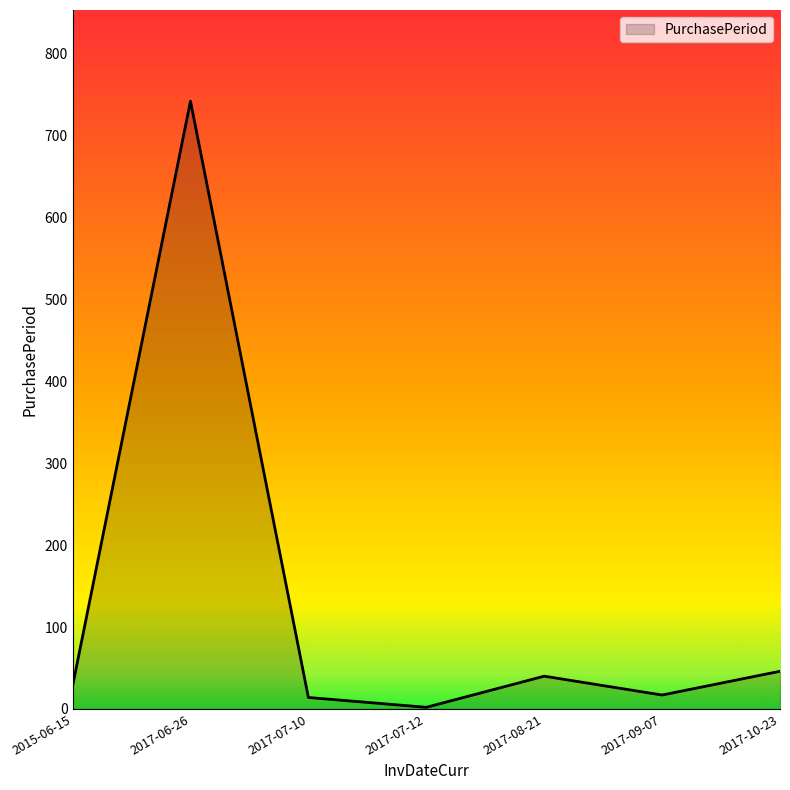

At which category does the chart reach its peak across all series?

2017-06-26